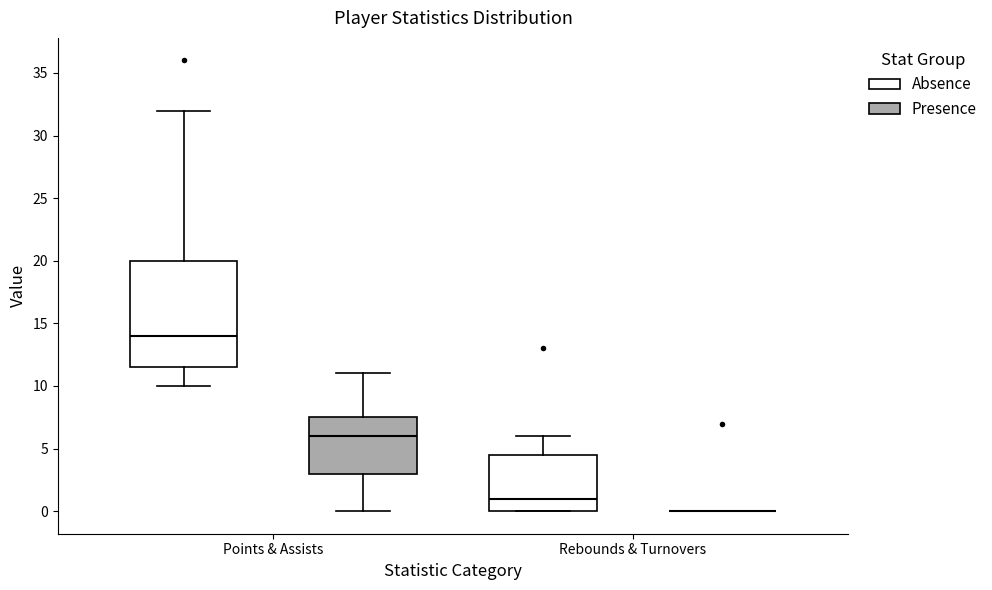

Reading left to right, transcribe this box plot: for each box, give where its median line is, the range the box spans, and where its two whiskers end, as read against the y-axis. The values are not printed on the chart, so give them approximately, as read against the axis.

Points & Assists (Absence): median 14.0, box 11.5 to 20.0, whiskers 10.0 to 32.0
Points & Assists (Presence): median 6.0, box 3.0 to 7.5, whiskers 0.0 to 11.0
Rebounds & Turnovers (Absence): median 1.0, box 0.0 to 4.5, whiskers 0.0 to 6.0
Rebounds & Turnovers (Presence): box collapsed to a line at 0.0, whiskers 0.0 to 0.0